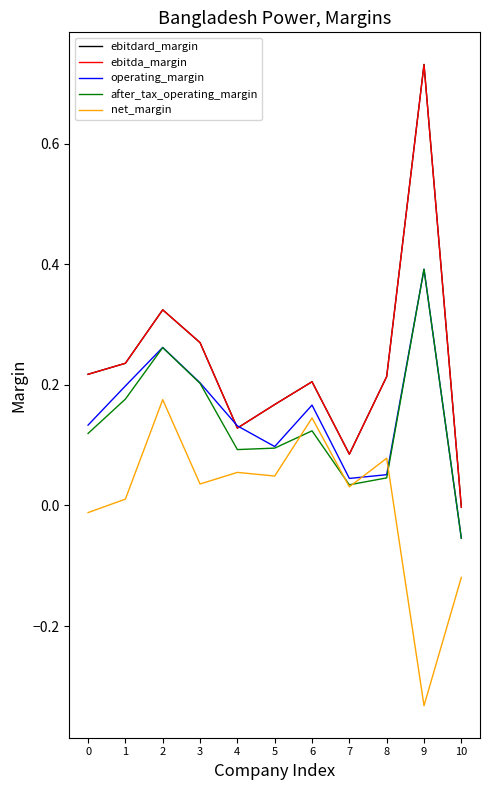

Where is ebitda_margin nearest to the value 0?

10